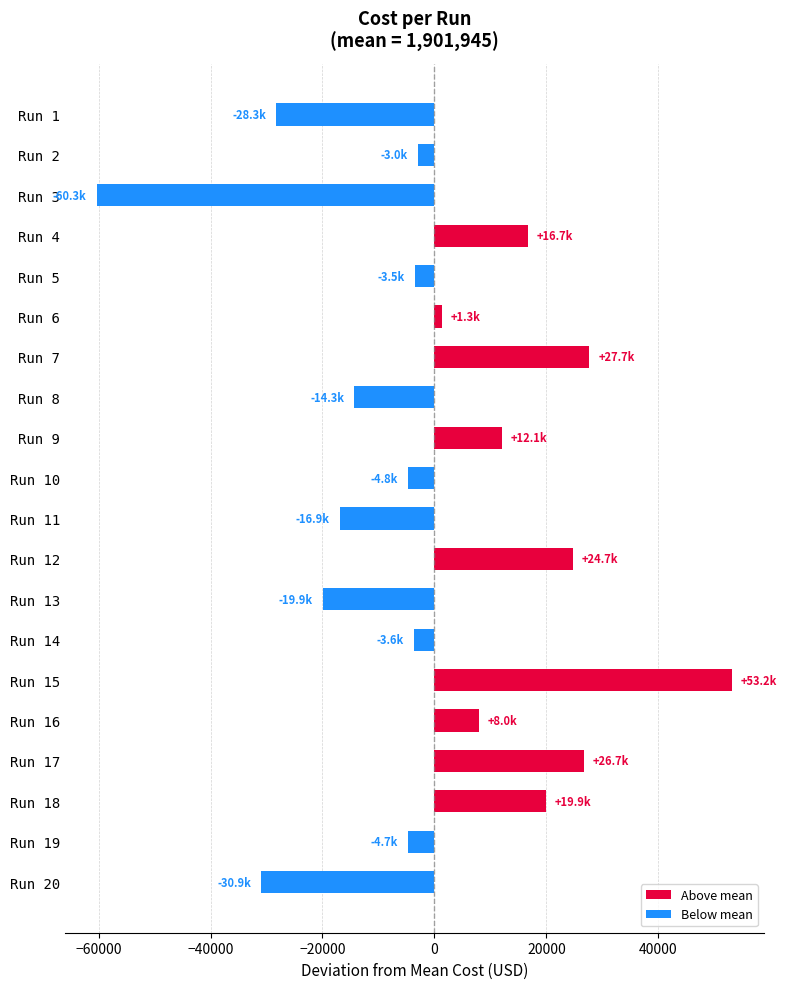

The value at Run 13 is -19949.6. True or false?

True